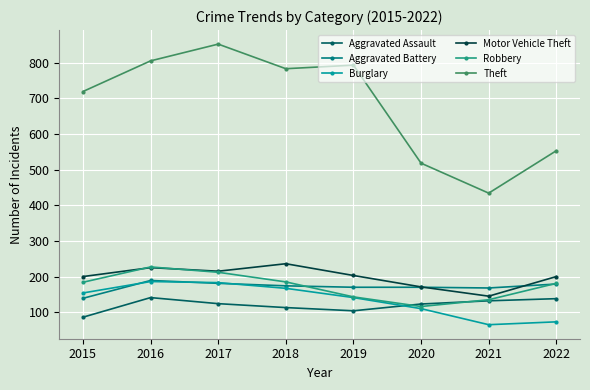

True or false: Theft and Motor Vehicle Theft intersect in this chart.

False